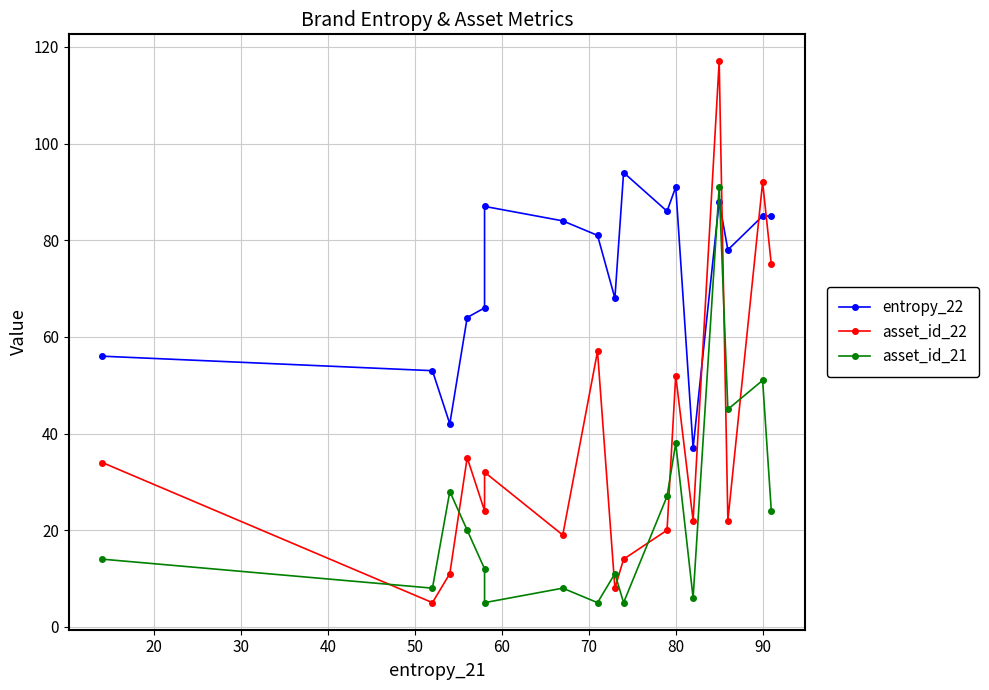

What is the difference between the maximum and second lowest values in the asset_id_21 series?

86